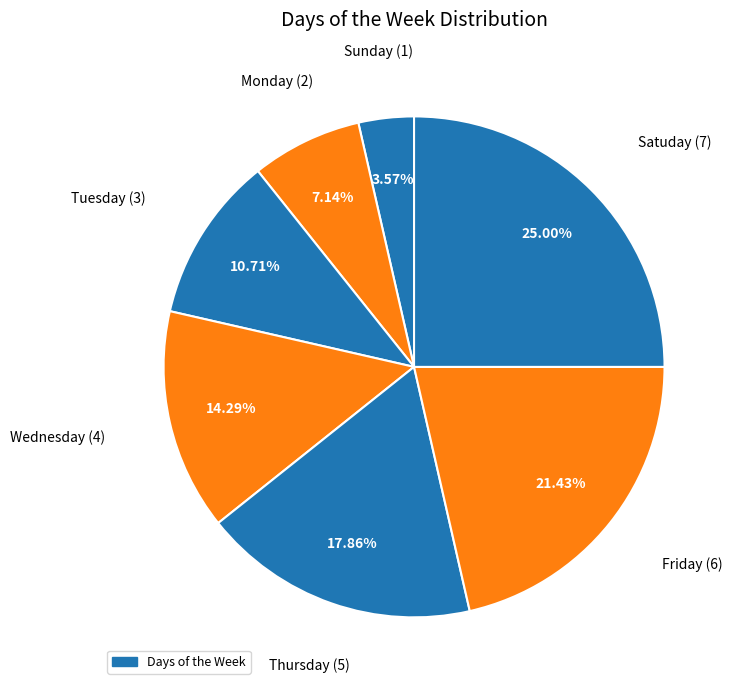

How many slices are in this pie chart?

7